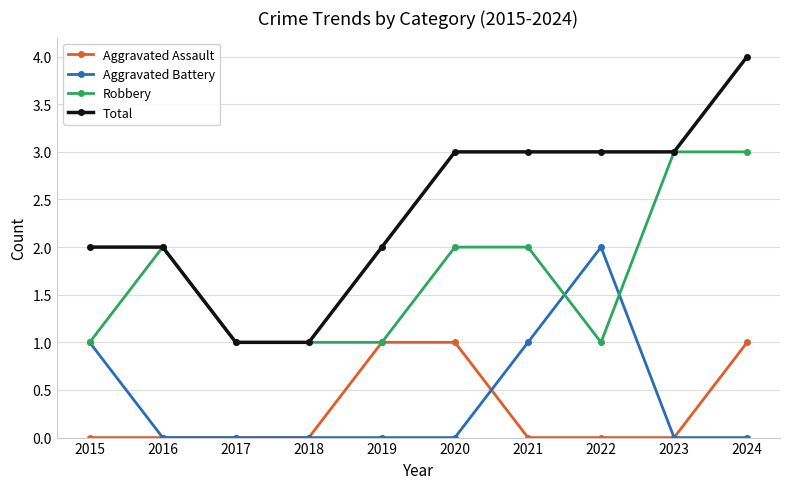

Rank the series by their maximum value, from lowest to highest.

Aggravated Assault, Aggravated Battery, Robbery, Total